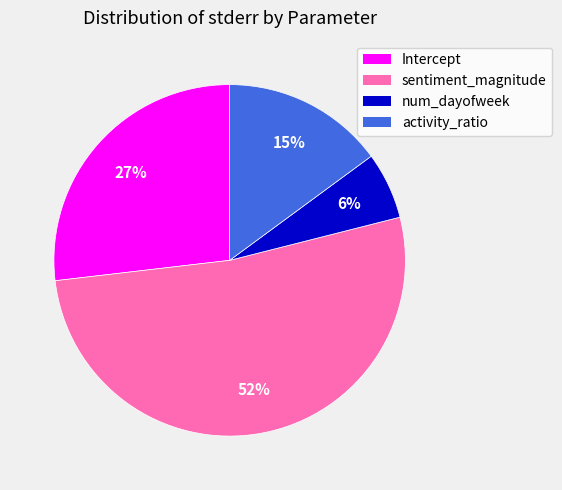

To the nearest percent, what is the difference between the Intercept and num_dayofweek slice percentages?

21%